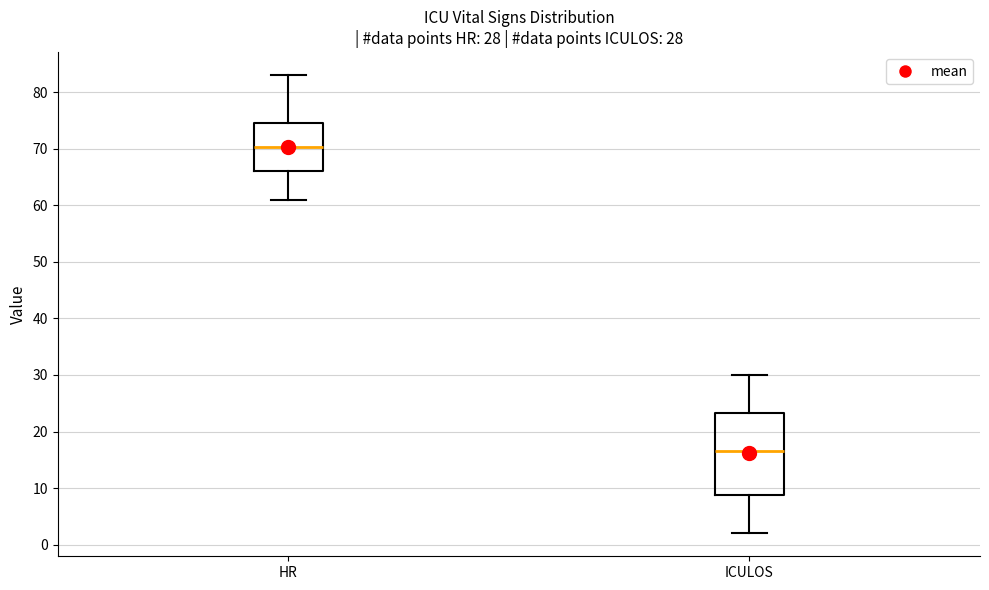

Which box's median line is the lowest?

ICULOS